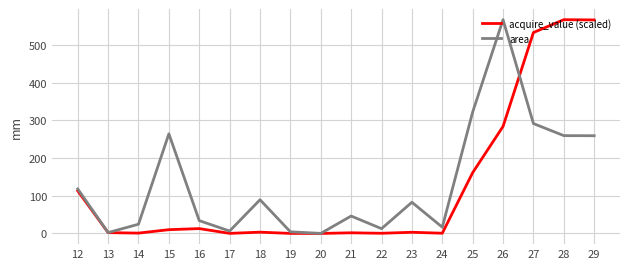

Which series changed the most between 14 and 27?

acquire_value (scaled)